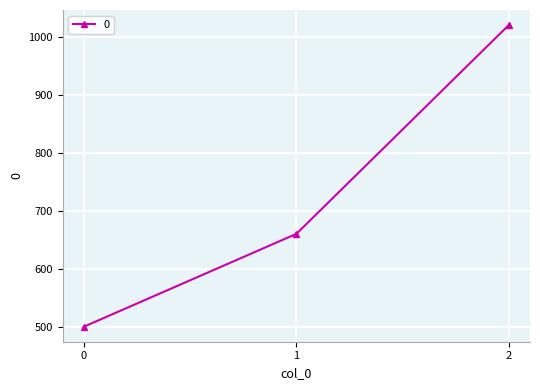

Reading right to left, extract all data points from this chart.

1020	660	500